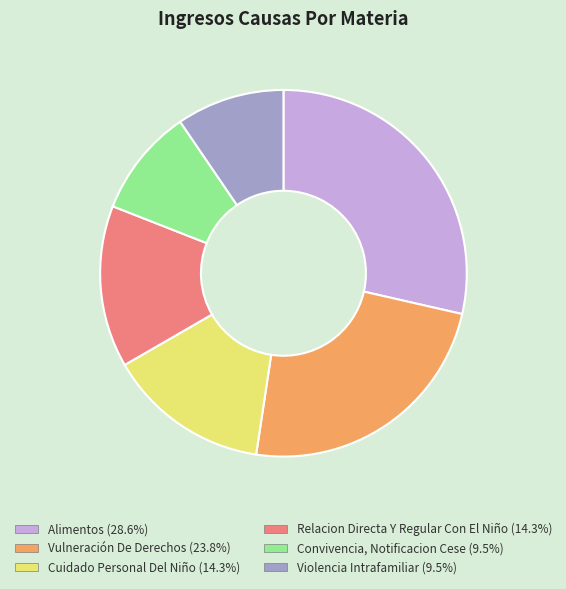

Combined, do Alimentos and Cuidado Personal Del Niño account for over 50%?

No